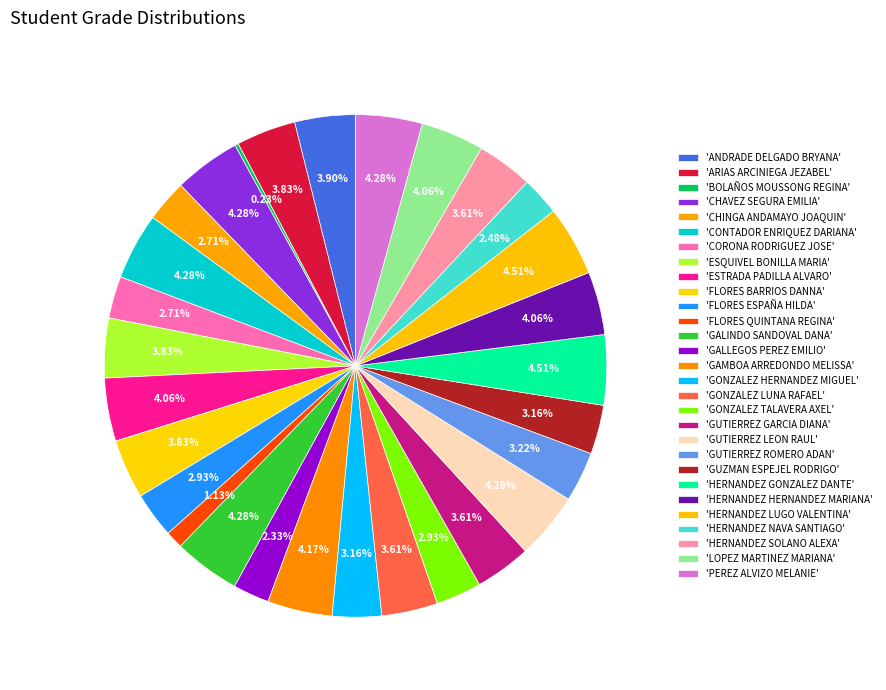

To the nearest percent, what is the difference between the largest and smallest slice percentages?

4%